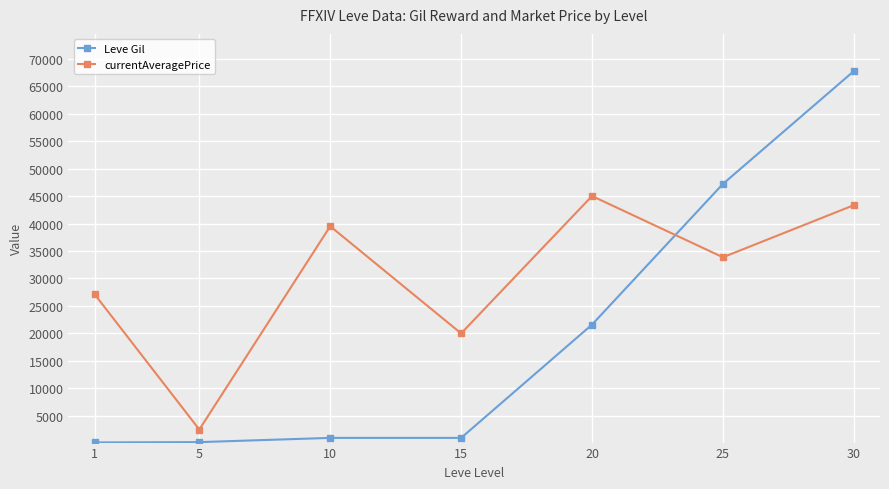

What is the difference between the maximum and minimum values in the currentAveragePrice series?

42493